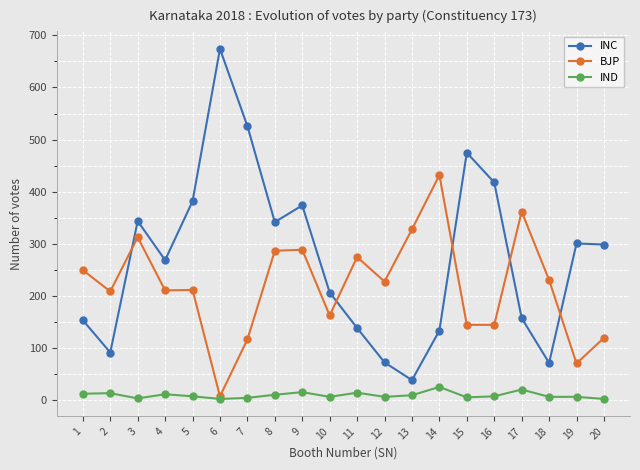

Rank the series at 18 from lowest to highest value.

IND, INC, BJP